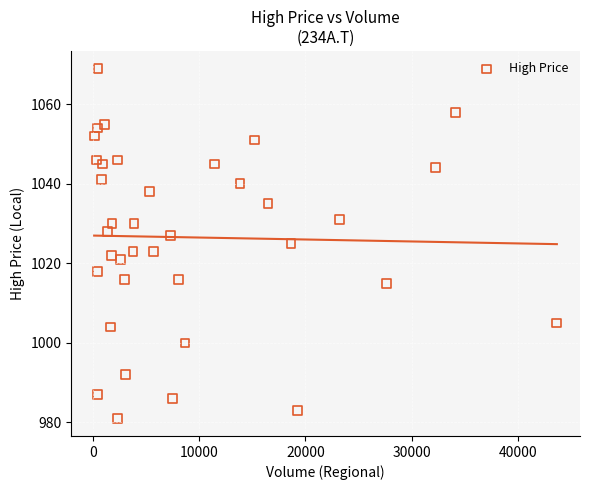

What is the range of X values (max minus min)?

43532